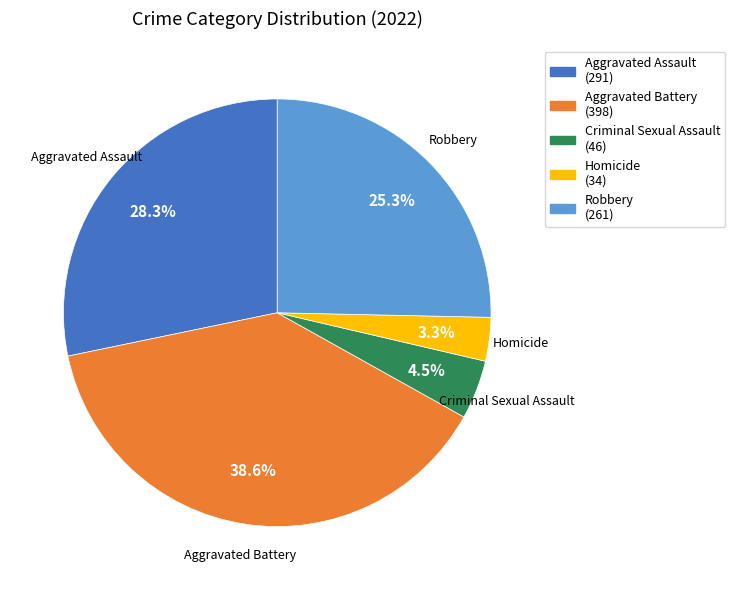

Which has a higher value, Robbery or Homicide?

Robbery